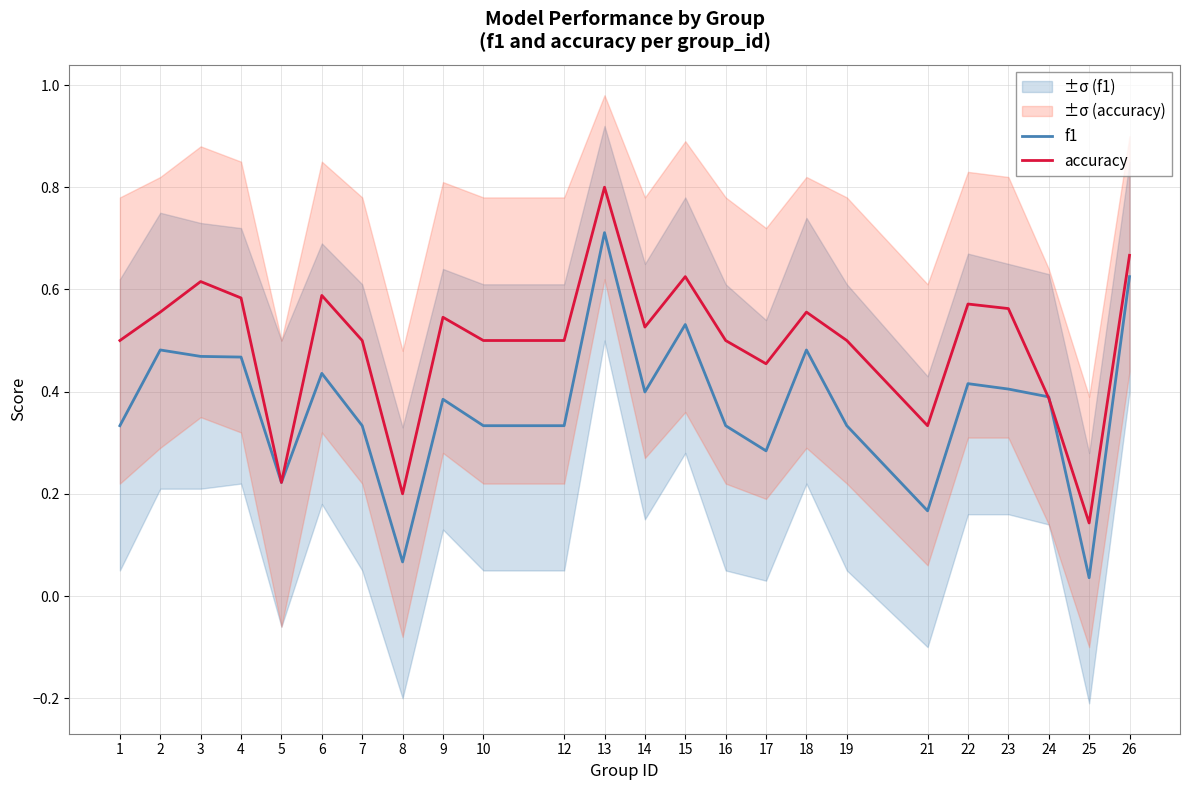

At which label is accuracy closest to 0?

25